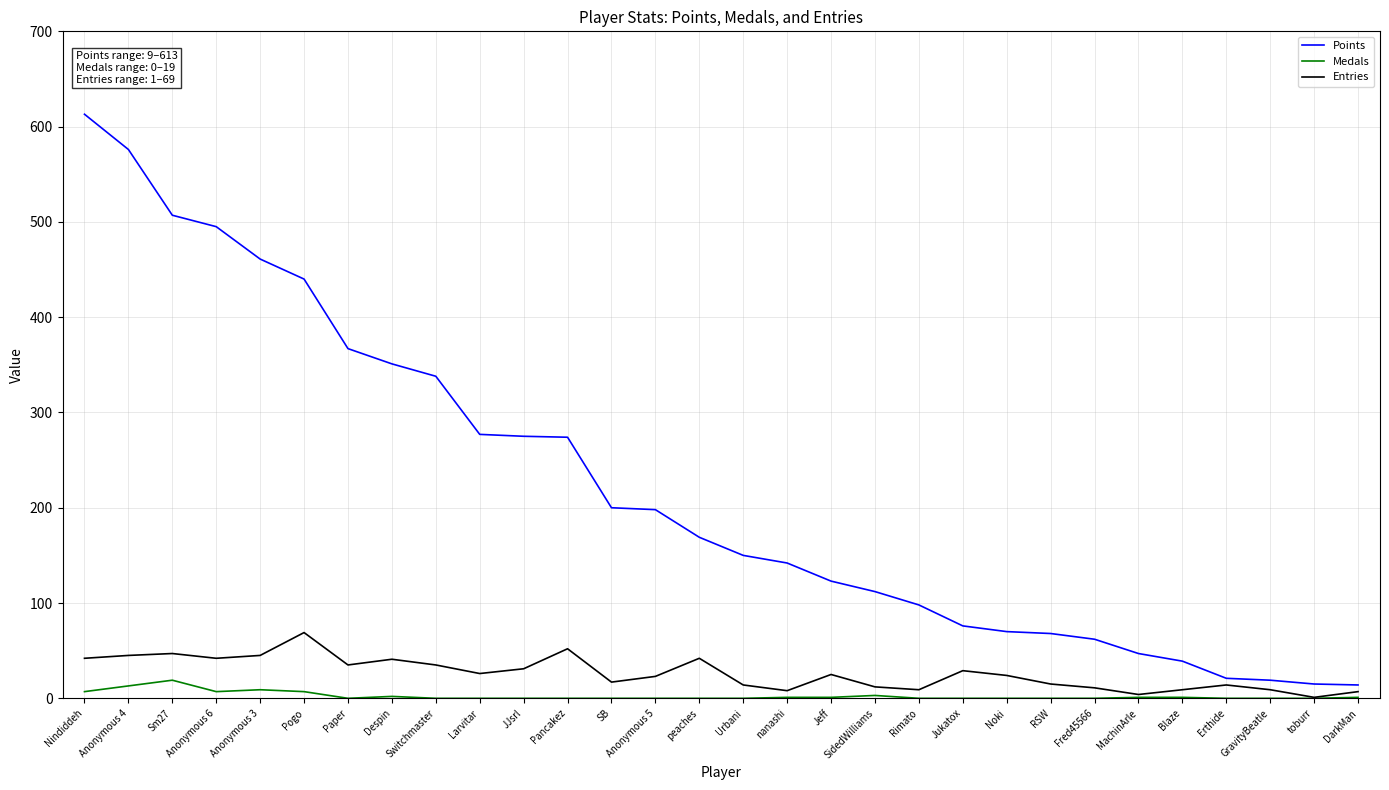

True or false: Points and Entries cross at least once.

False